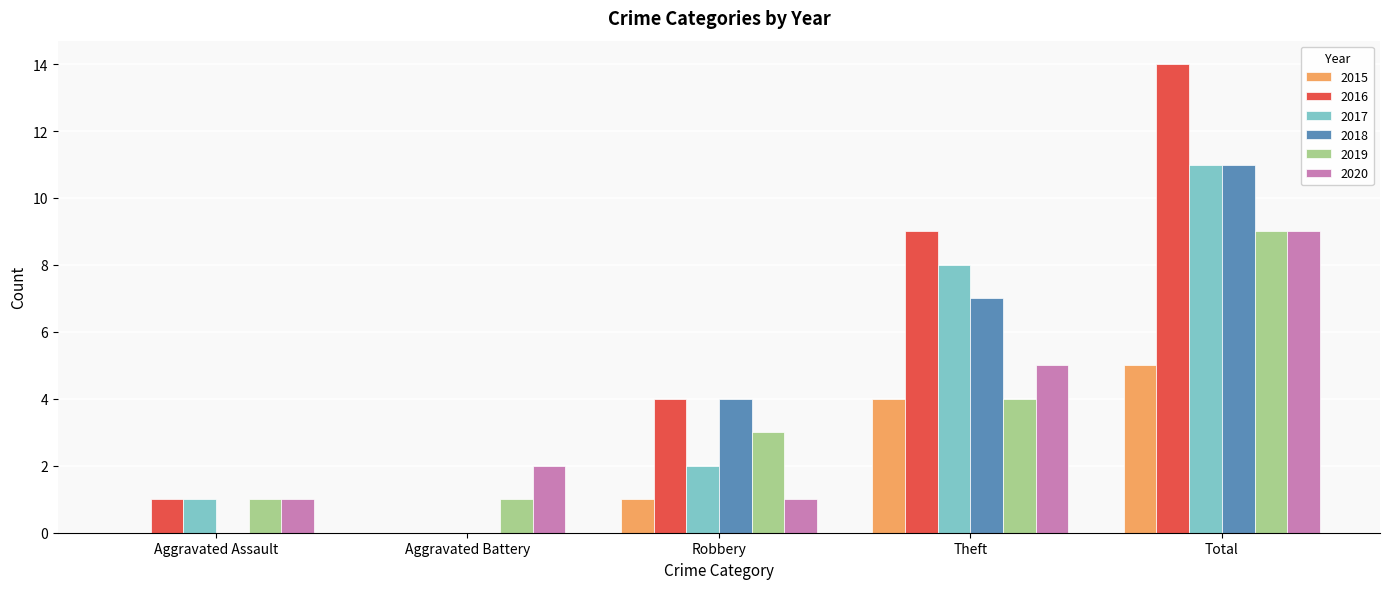

Which label corresponds to the largest value in the chart?

Total